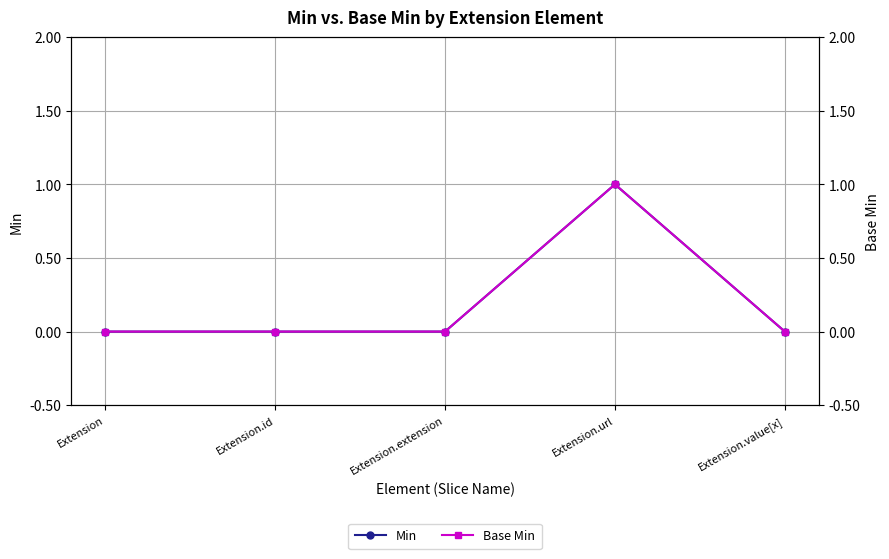

Is the value of Base Min at Extension.url greater than the value of Min at Extension.extension?

Yes